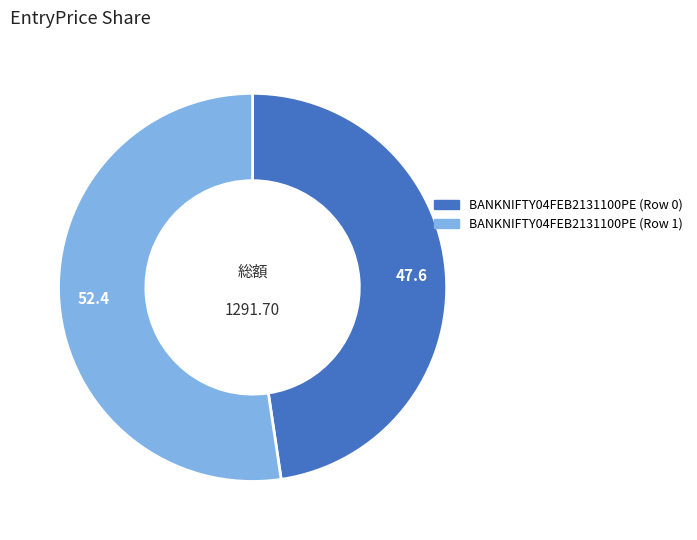

Is it true that BANKNIFTY04FEB2131100PE (Row 0) is 48% of the pie?

True